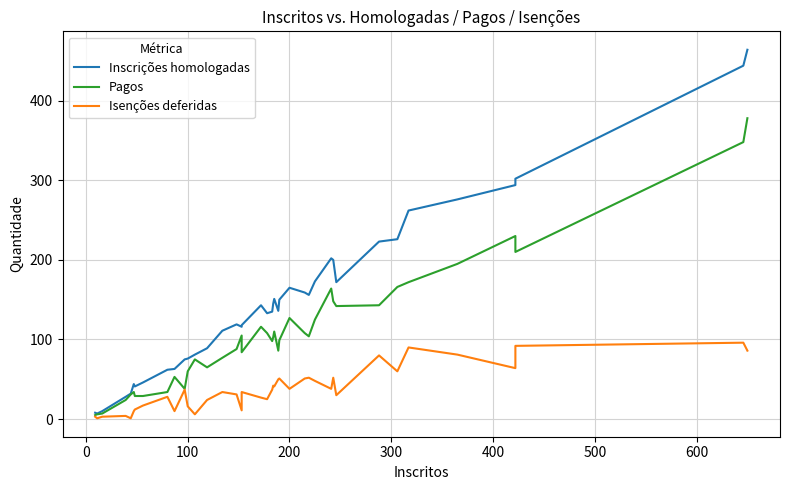

How many categories are shown in the chart?

40